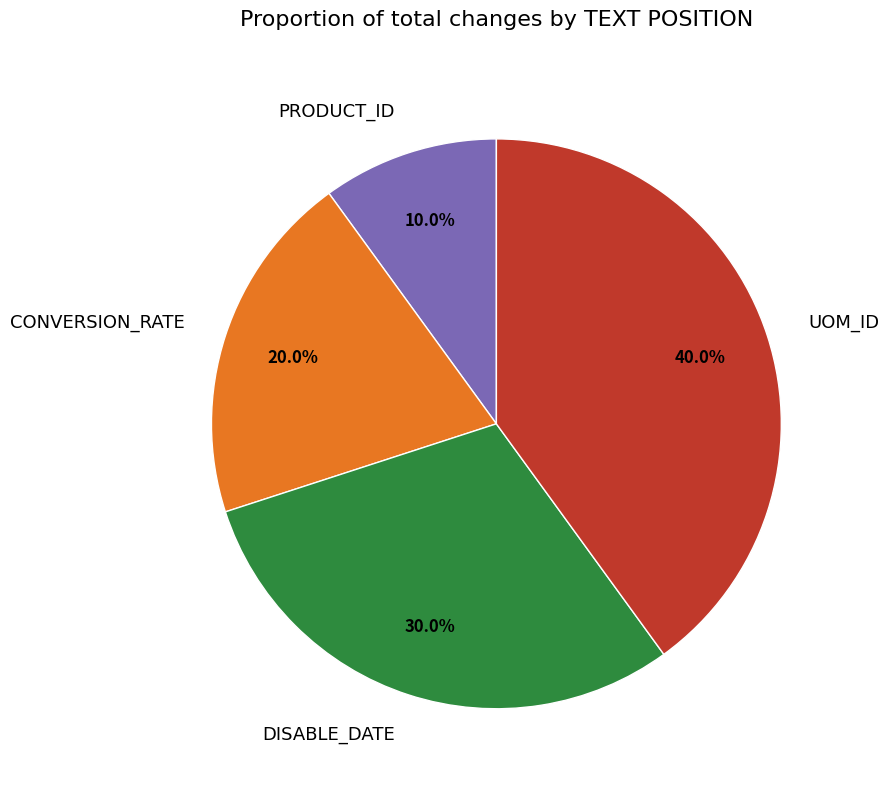

The PRODUCT_ID slice represents 1% of the pie. True or false?

False